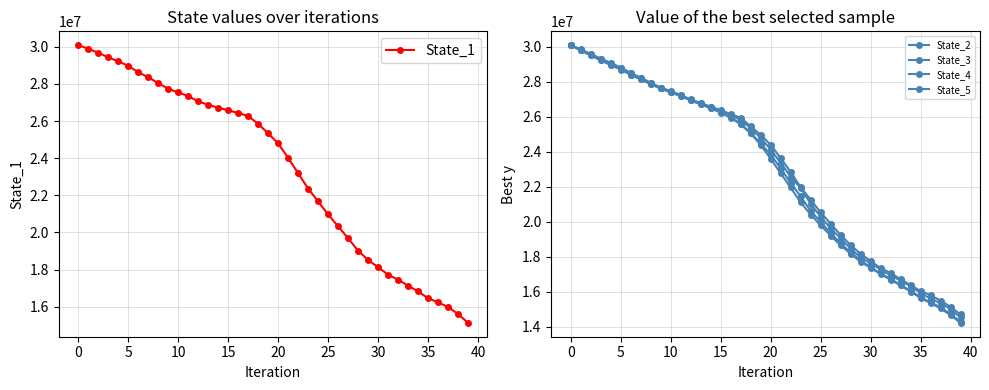

Rank the series by their maximum value, from highest to lowest.

State_4, State_2, State_1, State_5, State_3